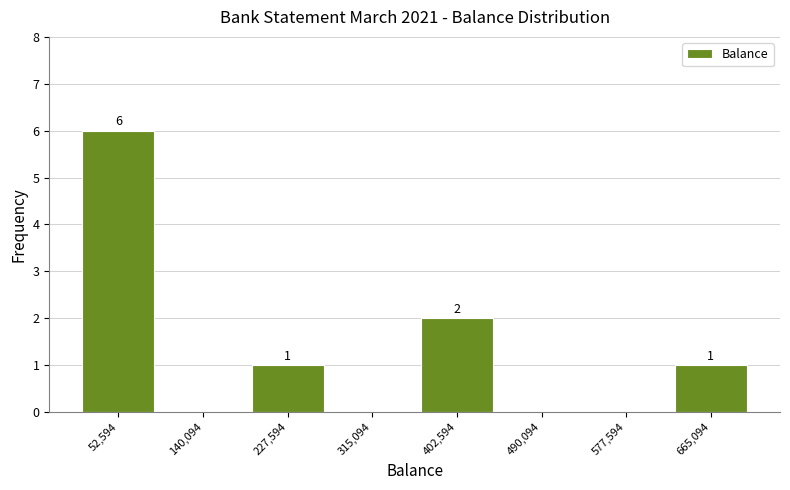

Which range on the x-axis has the tallest bar?

10000 to 100000